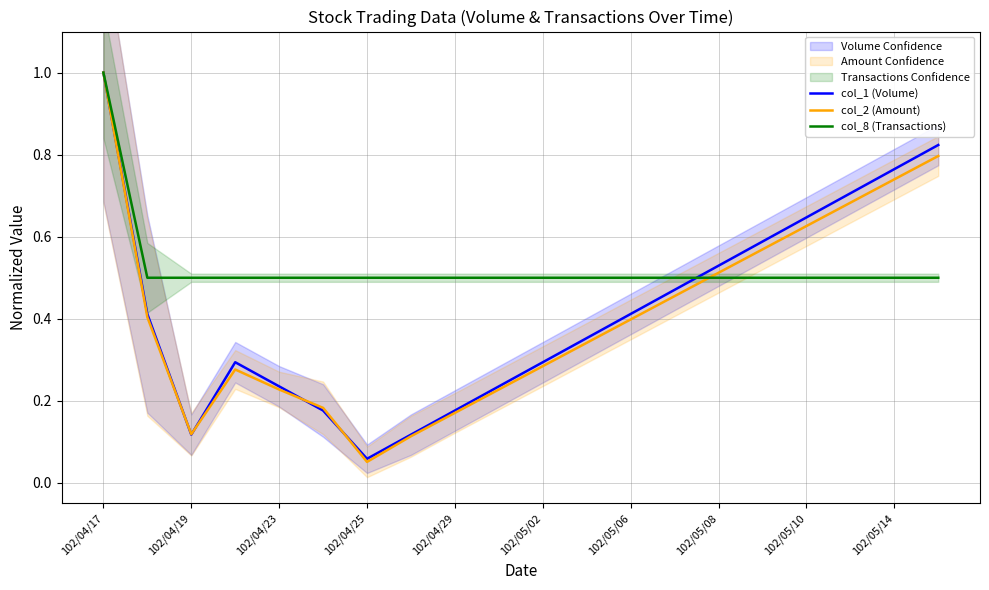

Where is col_2 (Amount) nearest to the value 0?

102/04/25